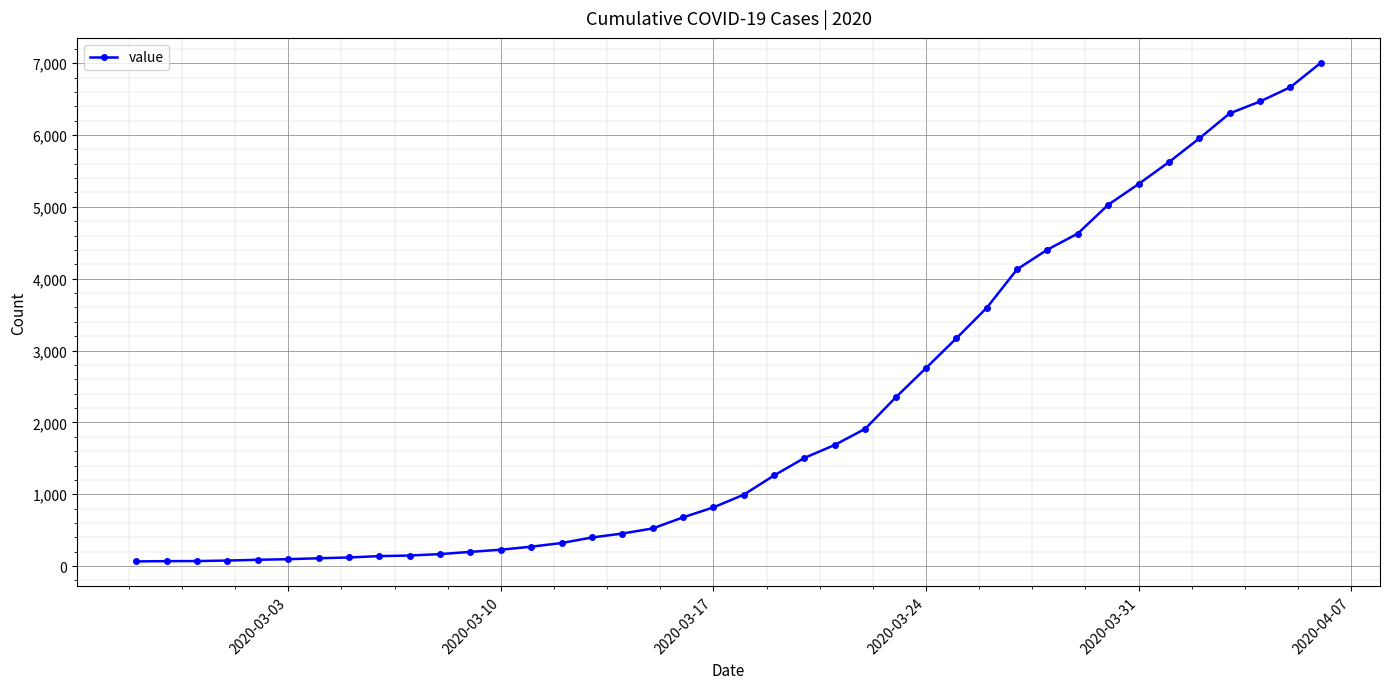

What is the difference between the maximum and minimum values?

6940